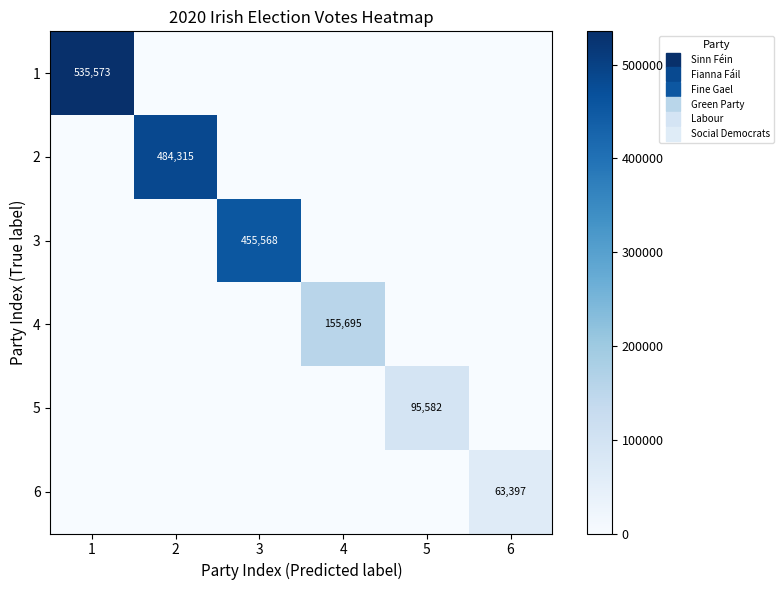

List the series in order of their peak value, highest first.

1, 2, 3, 4, 5, 6